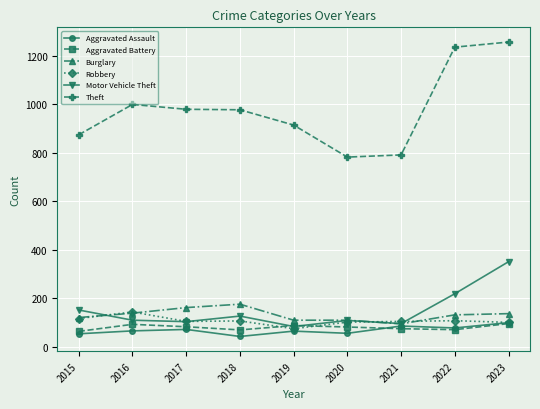

True or false: Theft and Motor Vehicle Theft intersect in this chart.

False